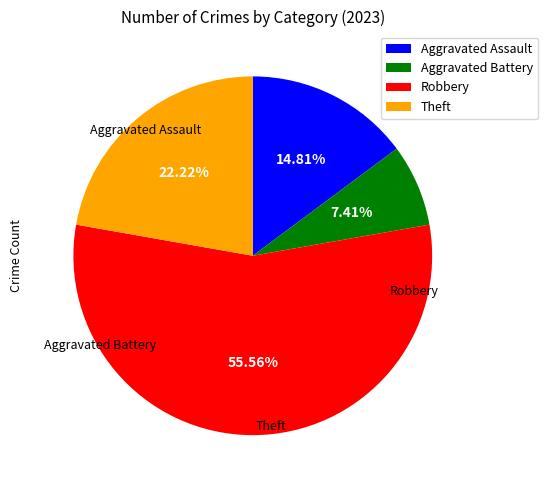

Rank the categories by value from lowest to highest.

Aggravated Battery, Aggravated Assault, Theft, Robbery